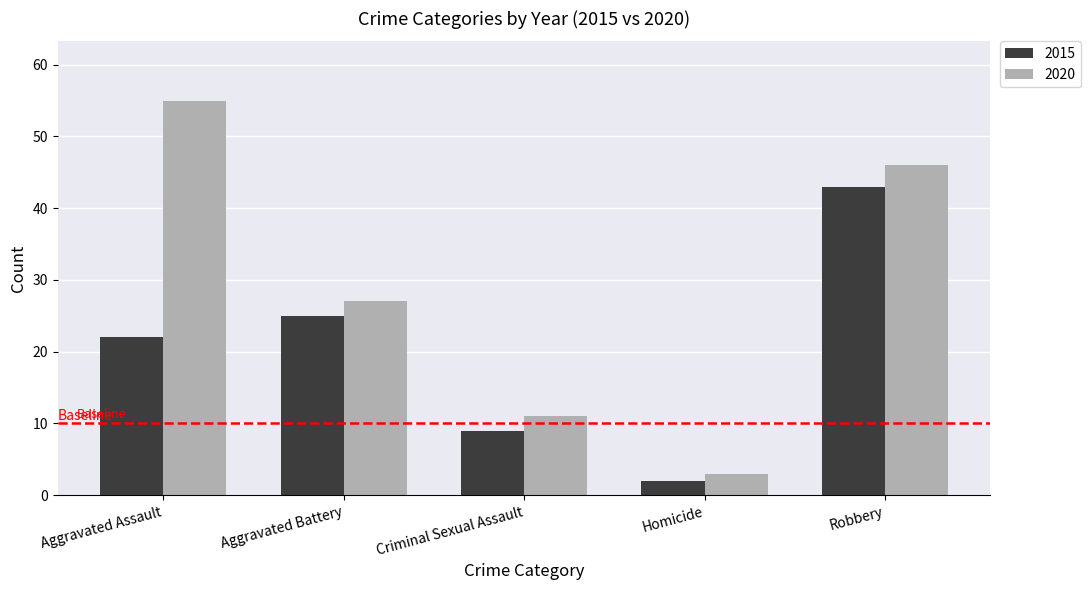

Rank the series by their maximum value, from lowest to highest.

2015, 2020